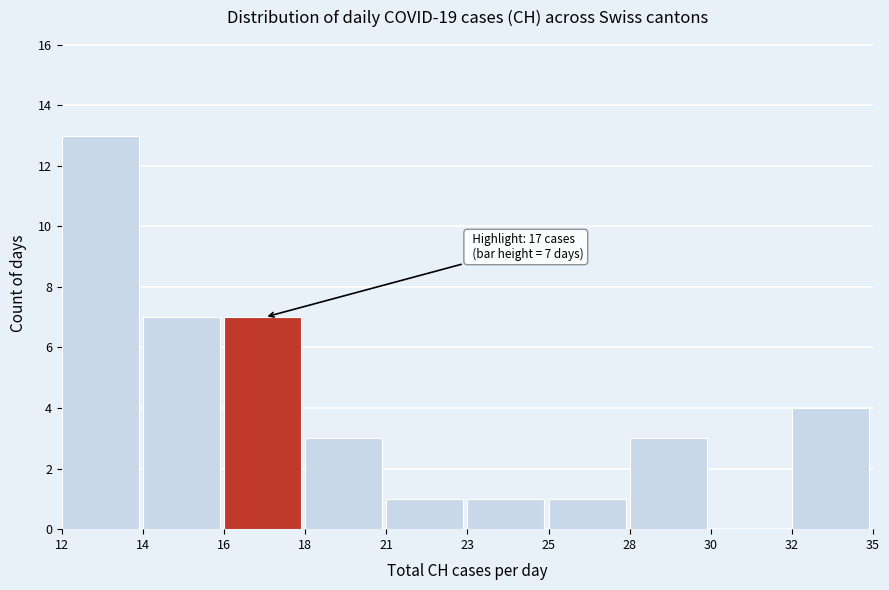

Reading left to right, transcribe all the data shown in this chart.

12=13	14=7	16=7	18=3	21=1	23=1	25=1	28=3	30=0	32=4